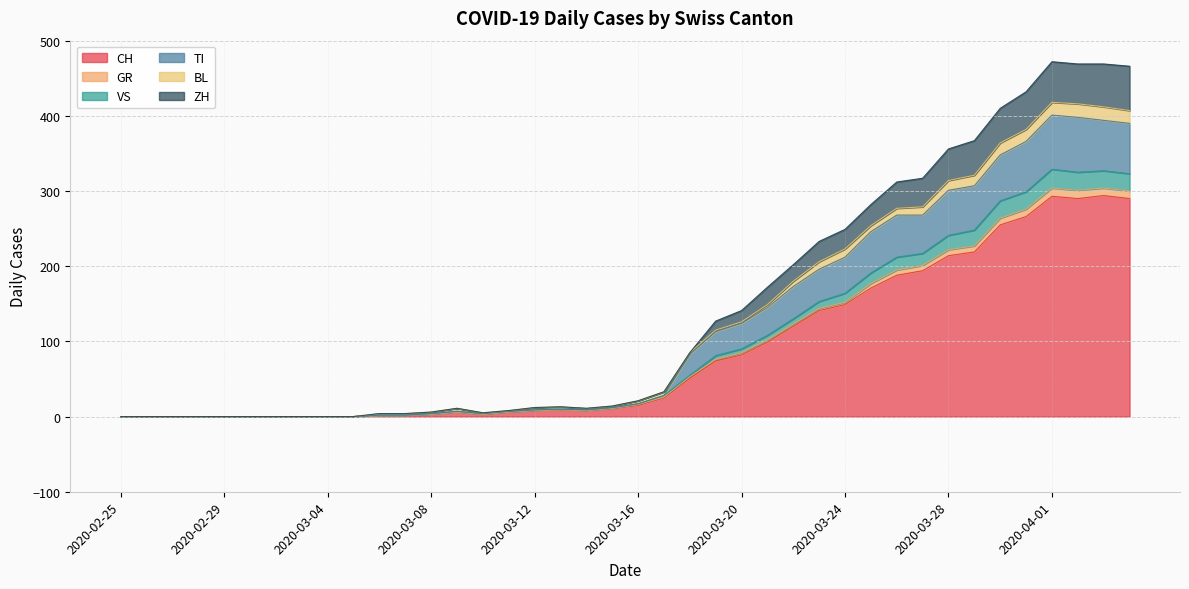

What is the highest value of the CH series?

294